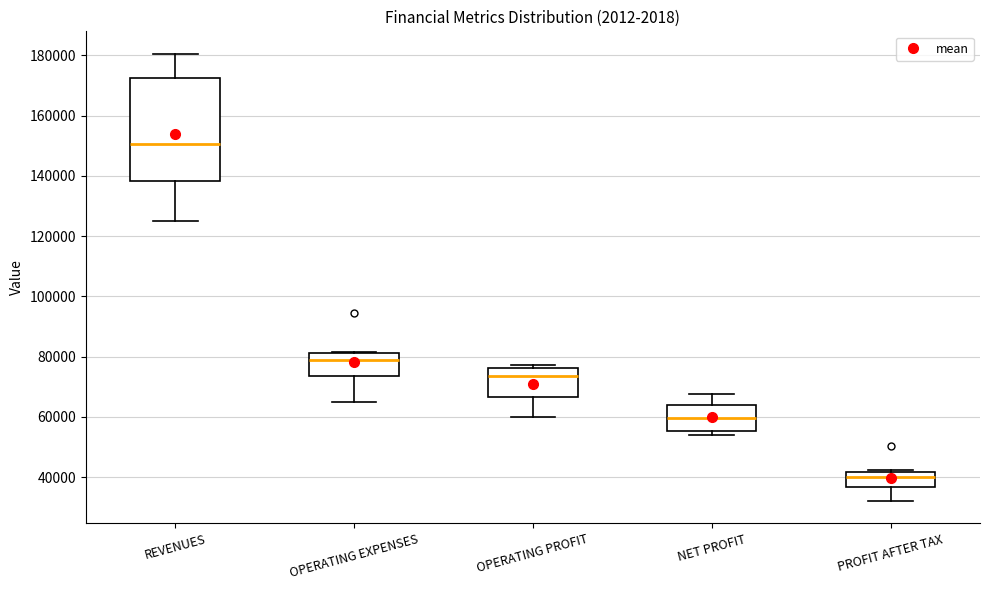

Reading left to right, transcribe this box plot: for each box, give where its median line is, the range the box spans, and where its two whiskers end, as read against the y-axis. The values are not printed on the chart, so give them approximately, as read against the axis.

REVENUES: median 150000, box 138000 to 172000, whiskers 126000 to 180000
OPERATING EXPENSES: median 78000, box 74000 to 82000, whiskers 66000 to 82000
OPERATING PROFIT: median 74000, box 66000 to 76000, whiskers 60000 to 78000
NET PROFIT: median 60000, box 56000 to 64000, whiskers 54000 to 68000
PROFIT AFTER TAX: median 40000, box 36000 to 42000, whiskers 32000 to 42000 (just above the box's upper edge)